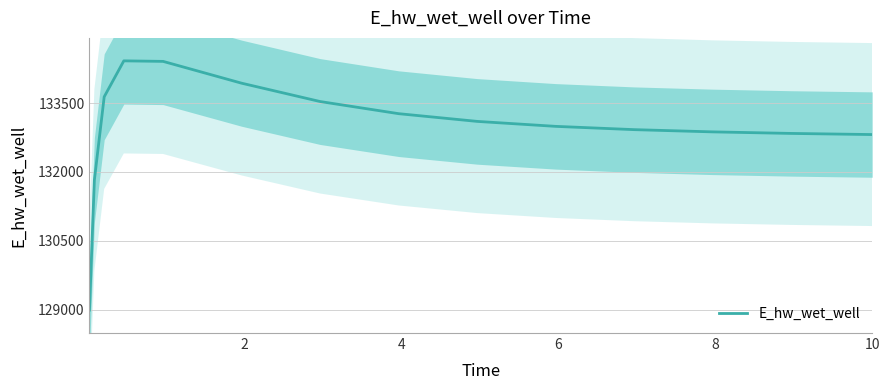

What is the difference between the values at 10 and 8?

179.7